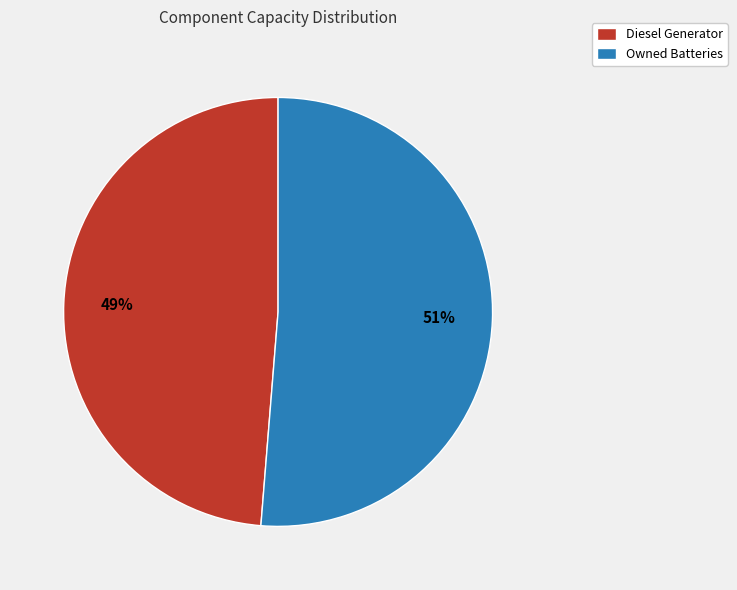

To the nearest percent, what portion does Diesel Generator represent?

49%